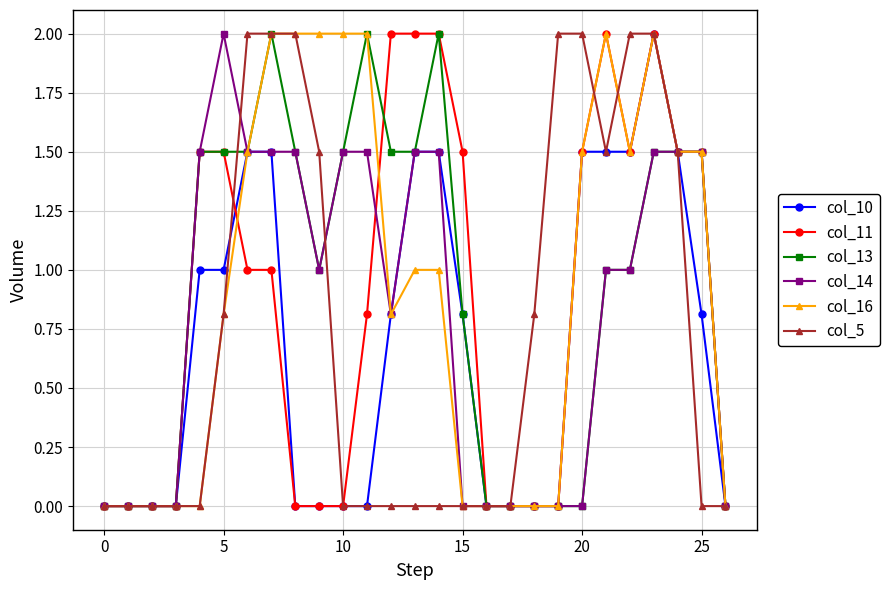

Is it true that col_16 equals 0.4 at 5?

False